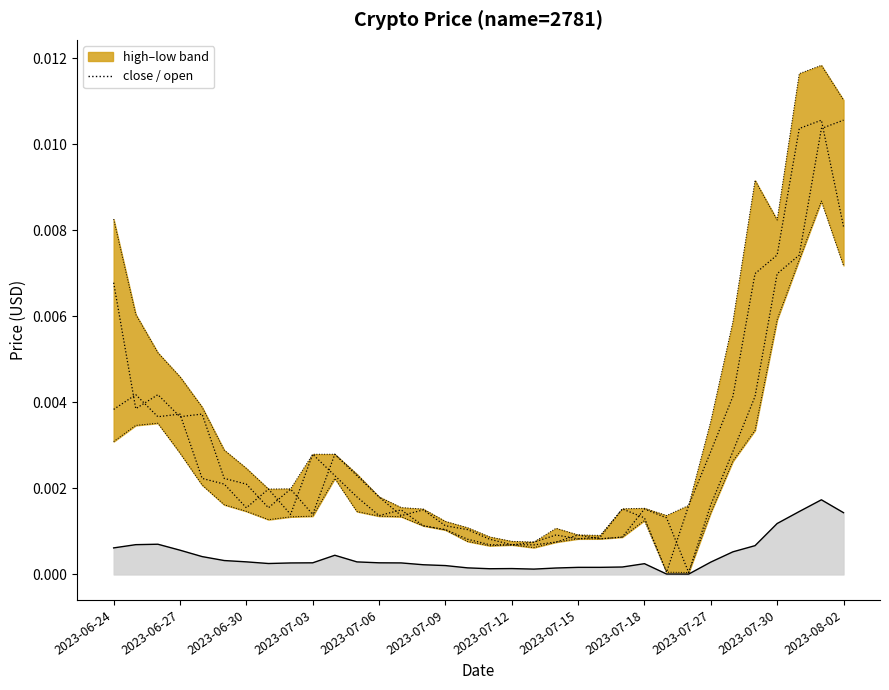

True or false: high and close intersect in this chart.

False